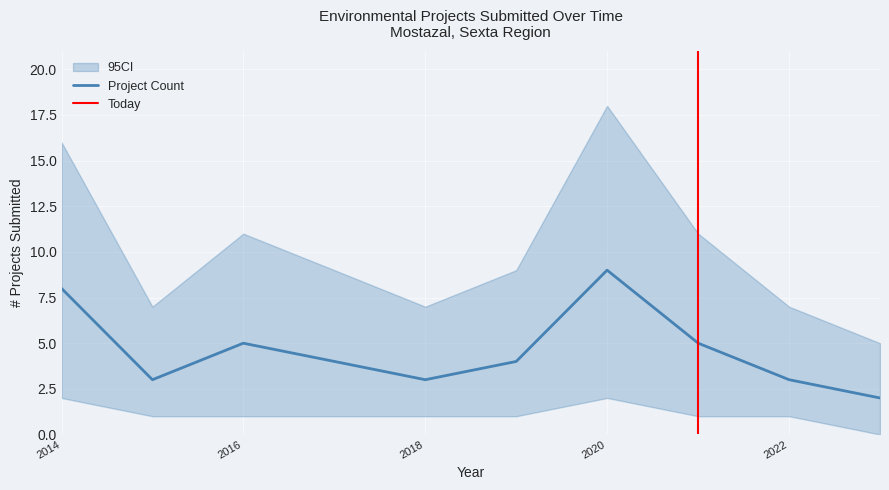

How many lines are shown in the chart?

3